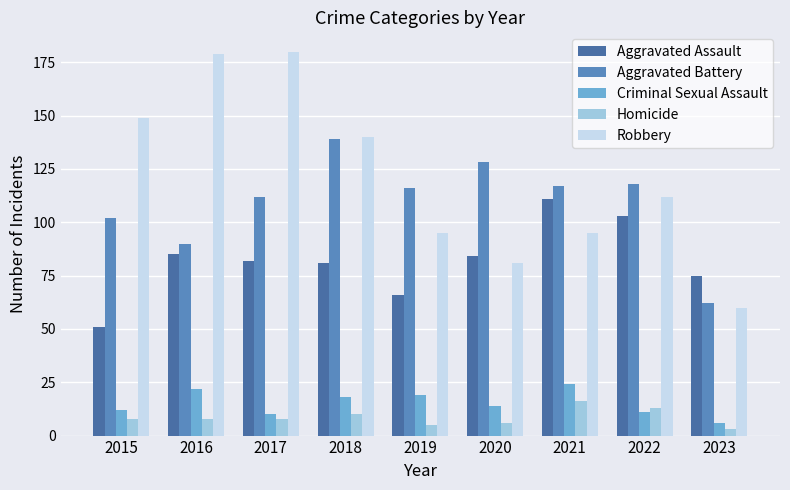

What is the spread (max minus min) of values at 2022?

107